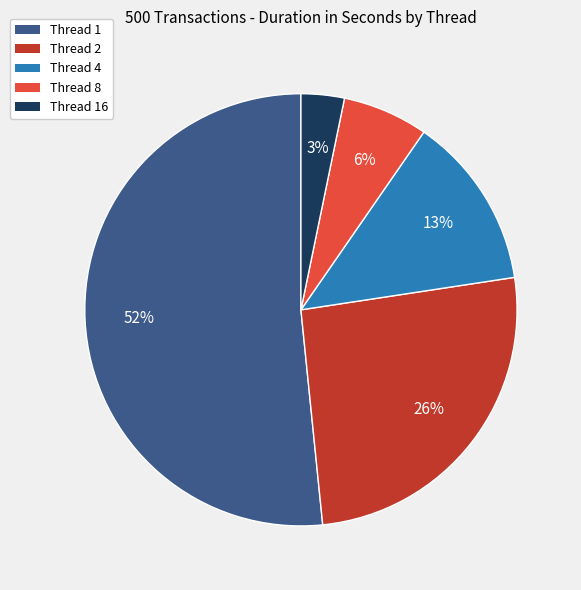

Rank the categories by value from highest to lowest.

Thread 1, Thread 2, Thread 4, Thread 8, Thread 16